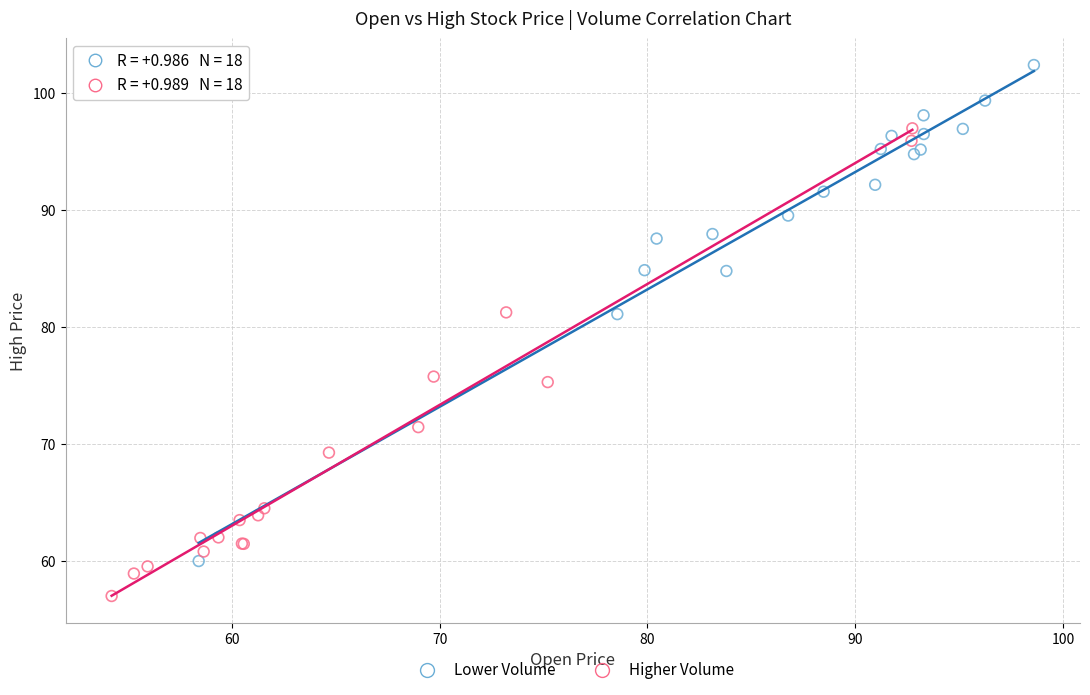

Which series reaches the maximum Y coordinate?

Lower Volume